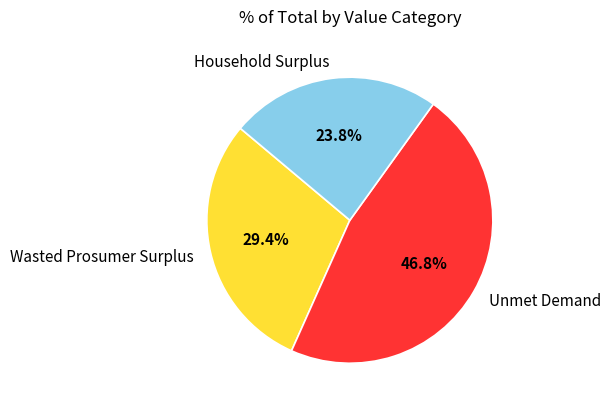

Which category has the biggest portion of the pie?

Unmet Demand